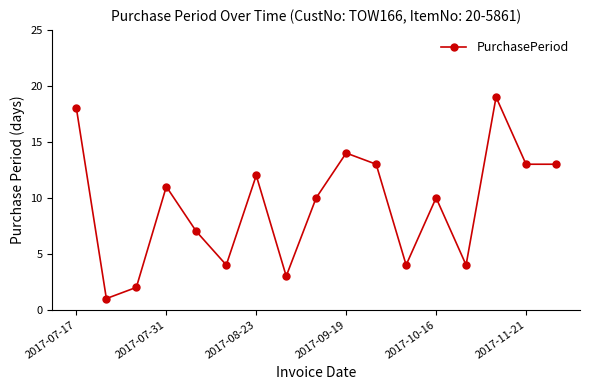

What is the value of the 15th point from the left?

19